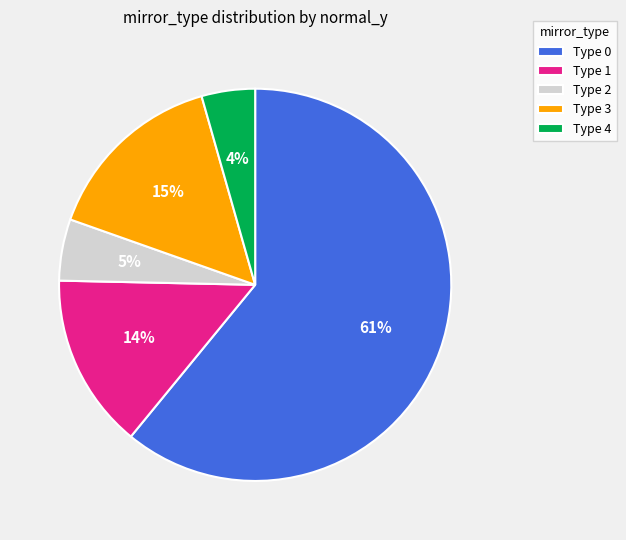

To the nearest percent, what portion does Type 2 represent?

5%